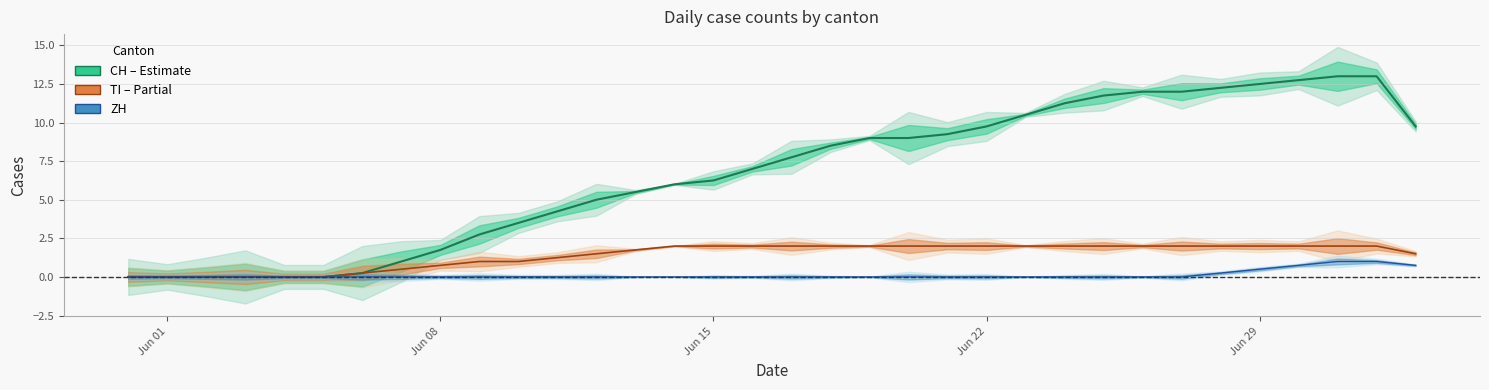

Which series has the widest spread of values?

CH (line)